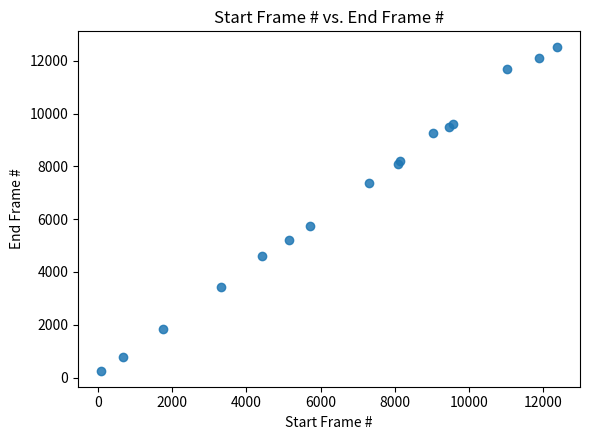

What Y value in the scatter plot is closest to 6385?

5751